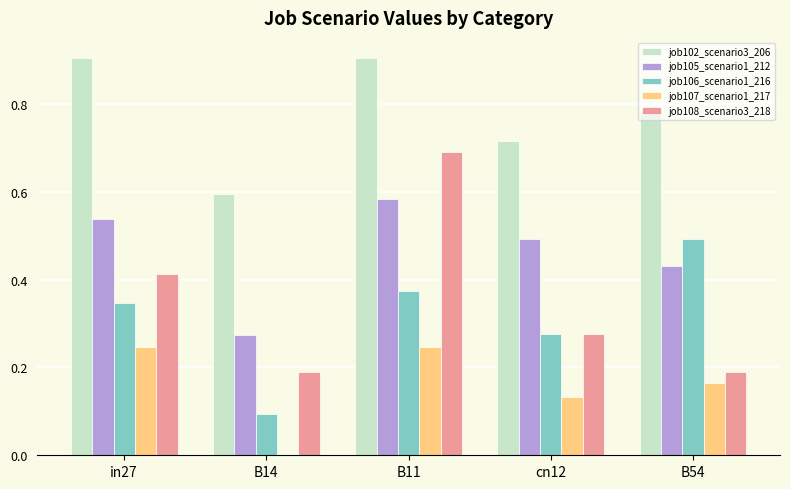

The value of job106_scenario1_216 at B14 is 0.1. True or false?

True